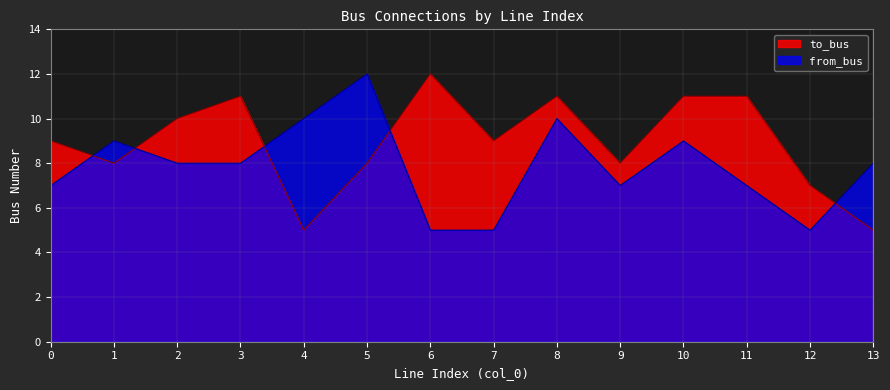

What are all the series names shown in the legend?

to_bus, from_bus